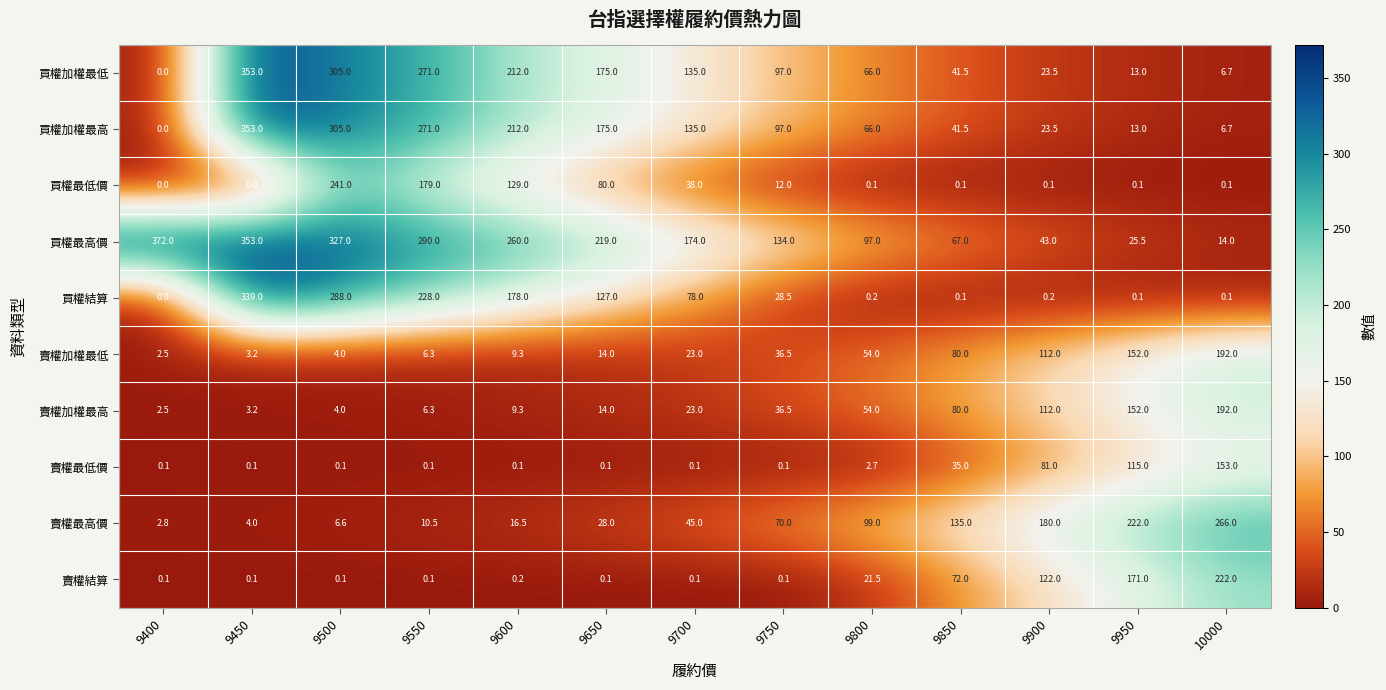

True or false: 買權最低價 has a value of 0.1 at 9900.

True